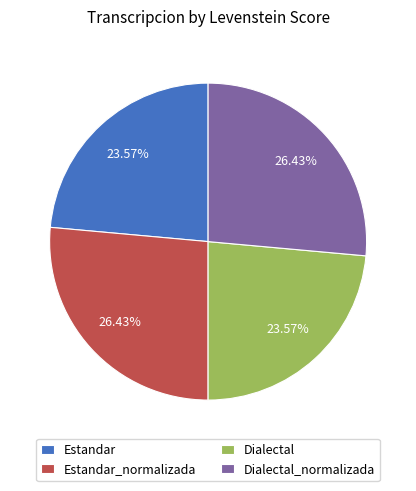

To the nearest percent, what is the combined percentage of Dialectal and Estandar_normalizada?

50%